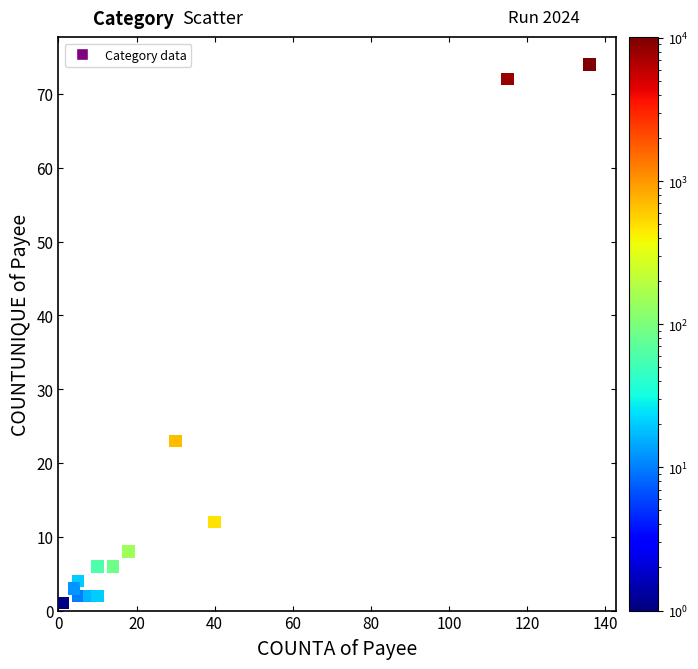

What Y value in the scatter plot is closest to 37?

23